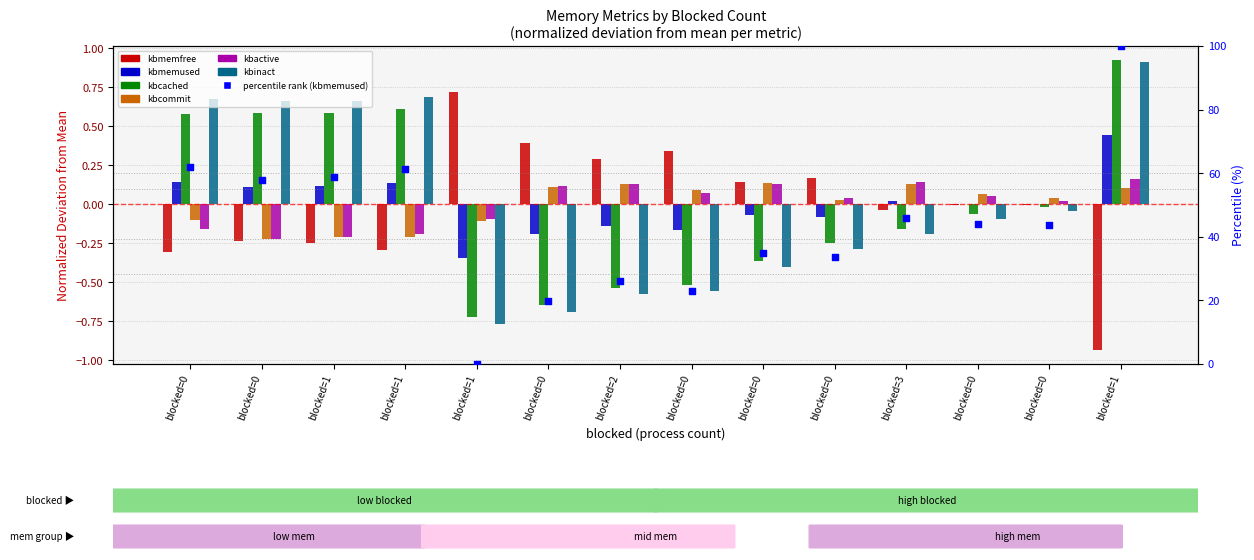

What are all the series names shown in the legend?

kbmemfree, kbmemused, kbcached, kbcommit, kbactive, kbinact